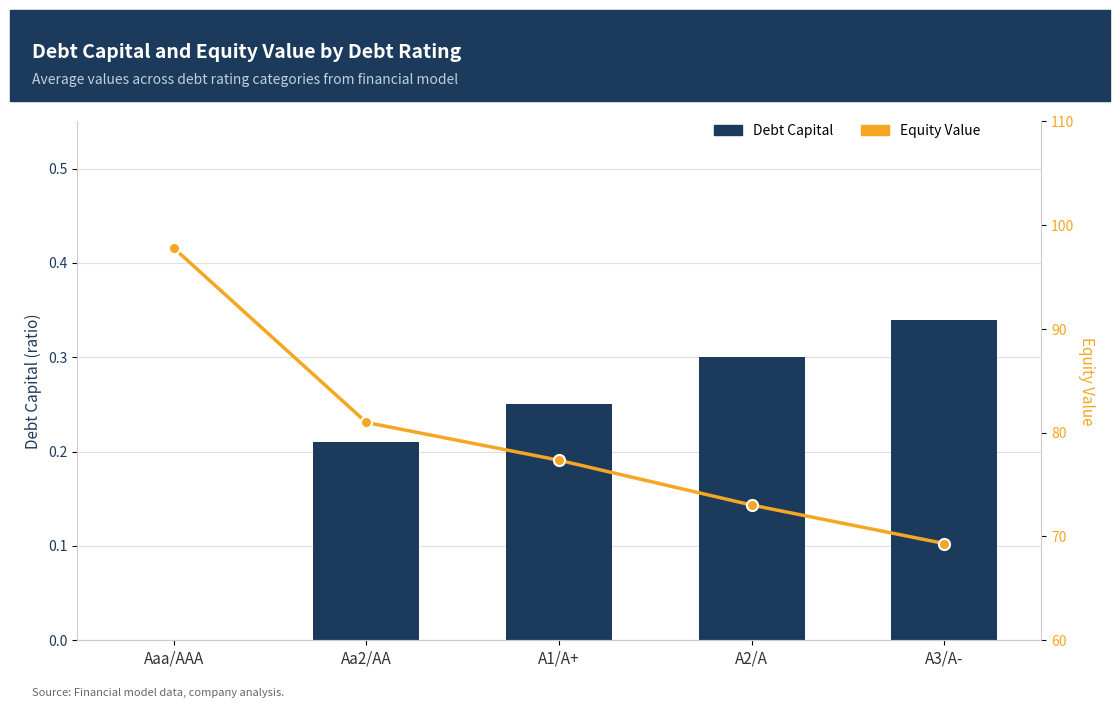

Is the value of Debt Capital at A3/A- greater than the value of Equity Value at A2/A?

No